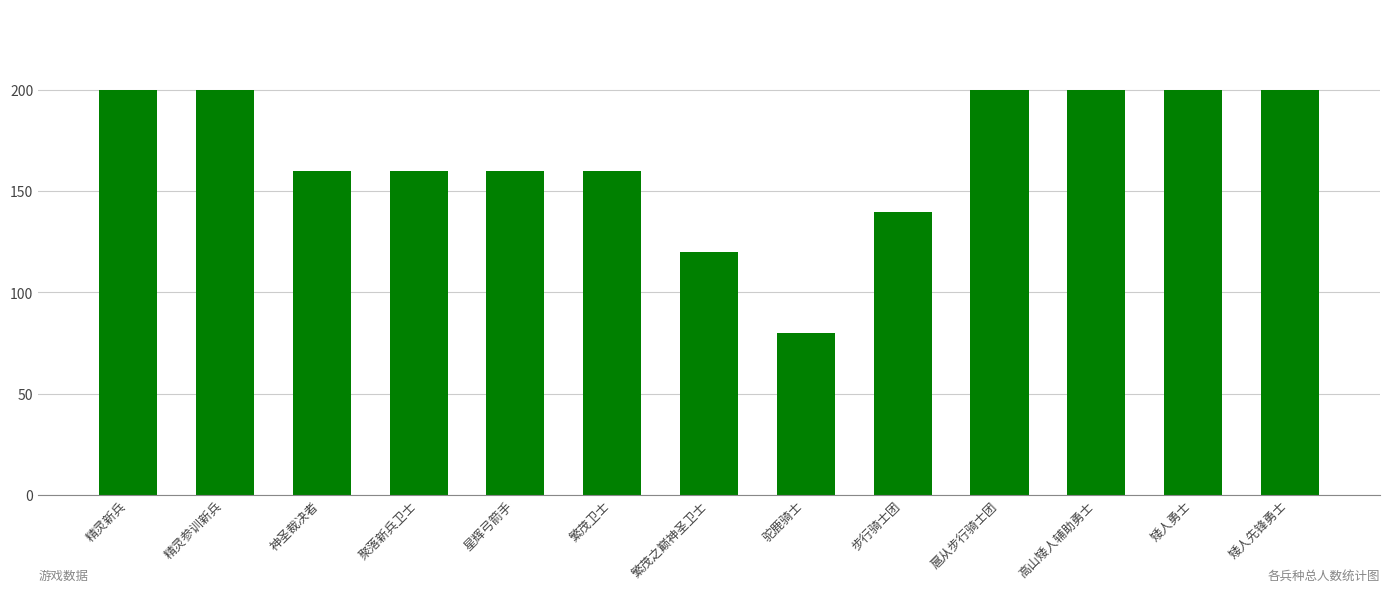

The value at 矮人勇士 is 200. True or false?

True